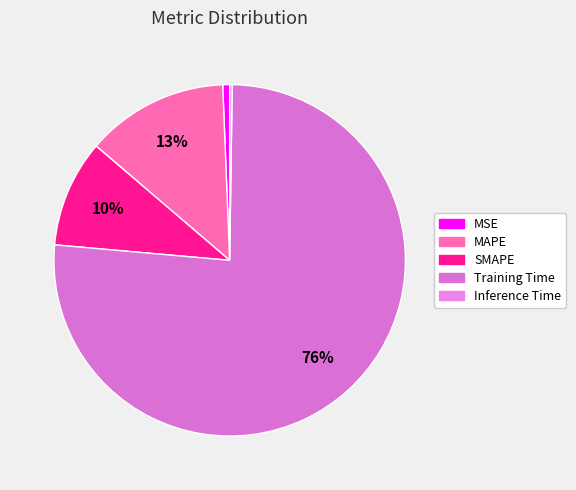

Which slice is the largest?

Training Time